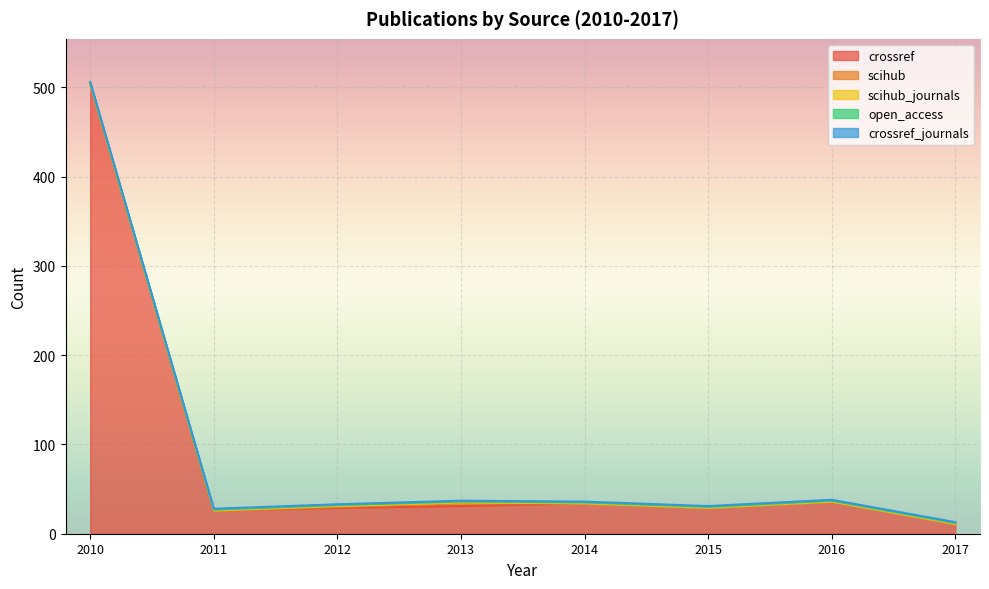

Reading left to right, what are all the values shown in this chart?

crossref: 2010=504	2011=26	2012=29	2013=31	2014=34	2015=29	2016=36	2017=11
scihub: 2010=0	2011=0	2012=1	2013=3	2014=0	2015=0	2016=0	2017=0
scihub_journals: 2010=0	2011=0	2012=1	2013=1	2014=0	2015=0	2016=0	2017=0
open_access: 2010=1	2011=1	2012=1	2013=1	2014=1	2015=1	2016=1	2017=1
crossref_journals: 2010=1	2011=1	2012=1	2013=1	2014=1	2015=1	2016=1	2017=1